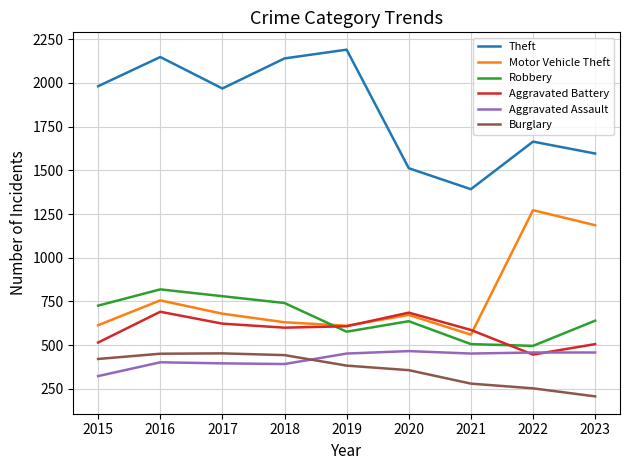

How many lines are shown in the chart?

6